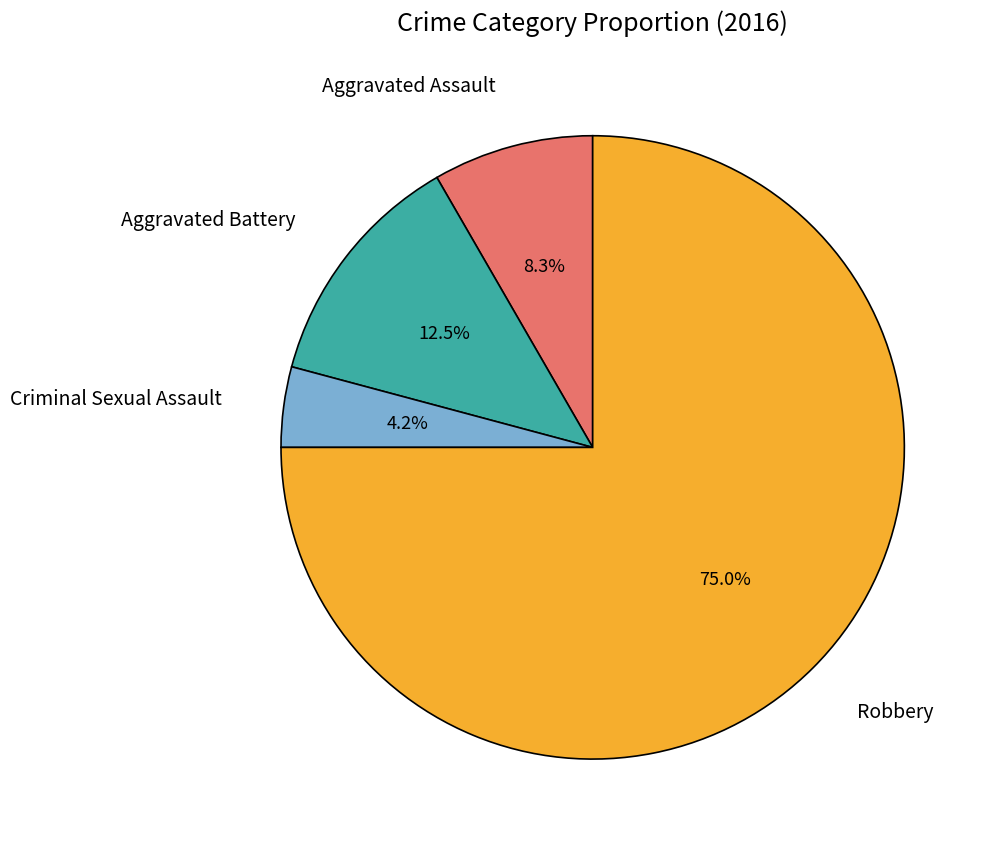

Is there any slice that represents more than half of the pie?

Yes